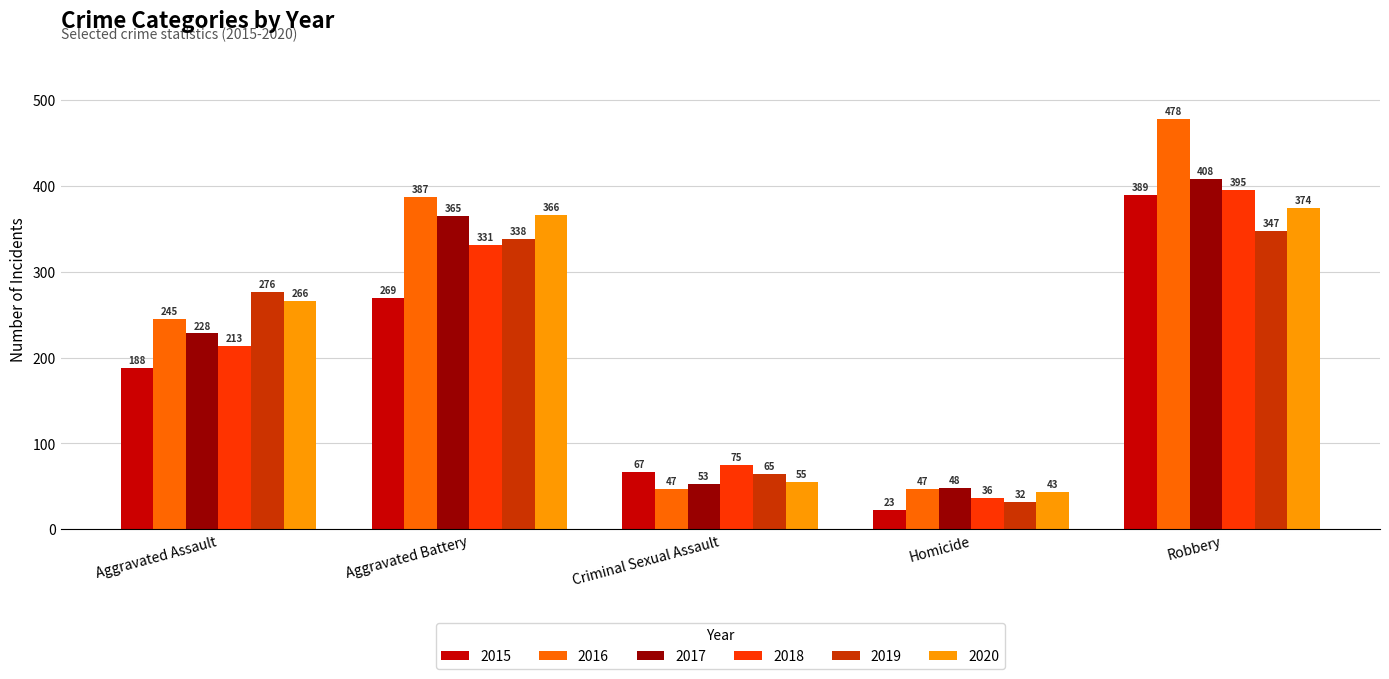

How many data points in 2018 are less than 213?

2